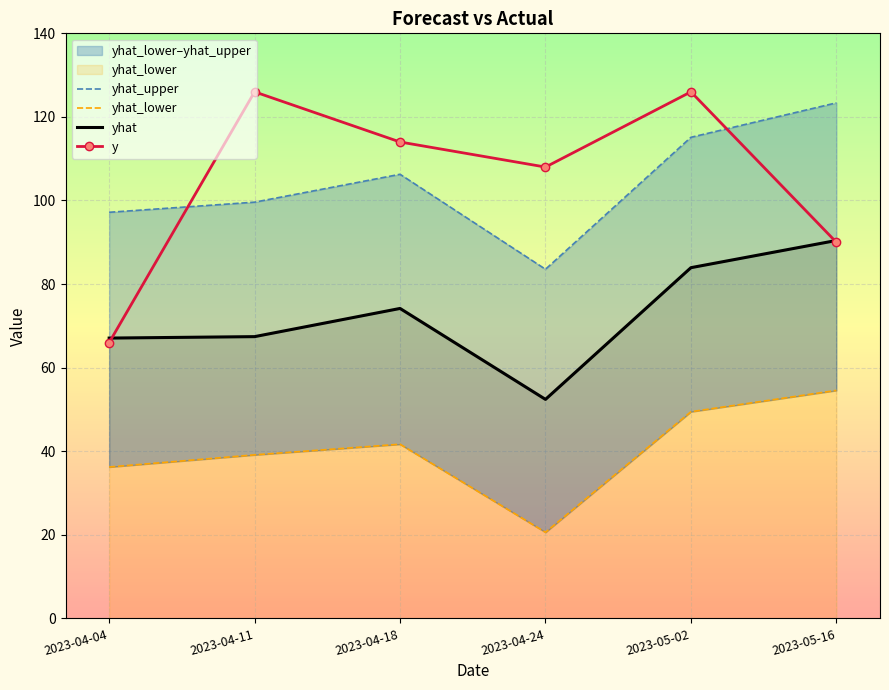

At 2023-04-11, list the series in order from largest to smallest.

y, yhat_upper, yhat, yhat_lower